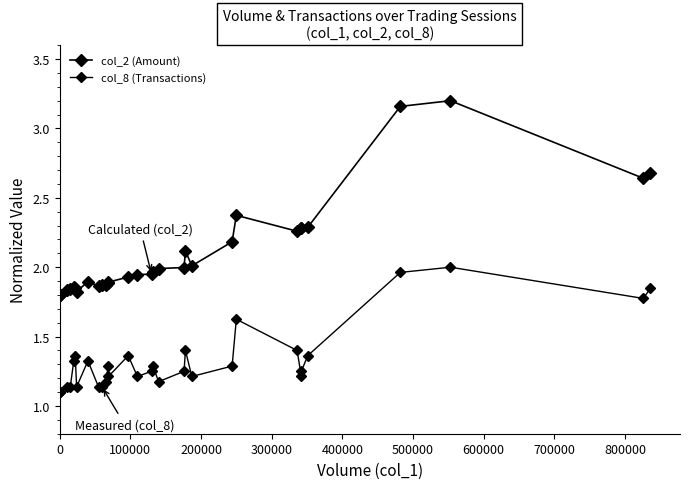

At how many categories does at least one series exceed 1?

32